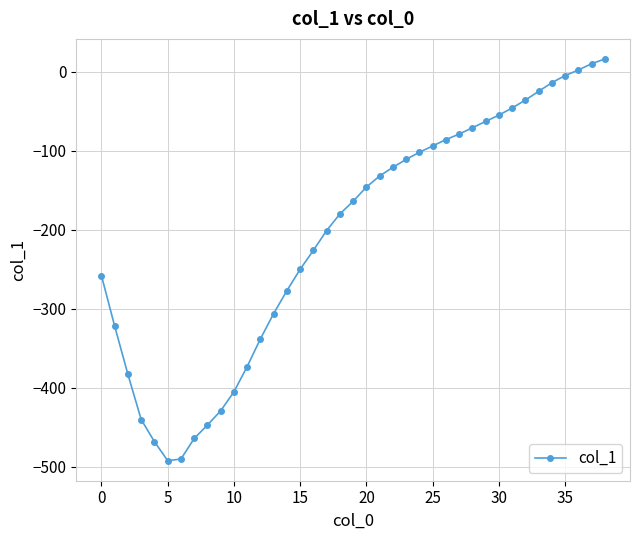

What is the difference between the maximum and minimum values?

508